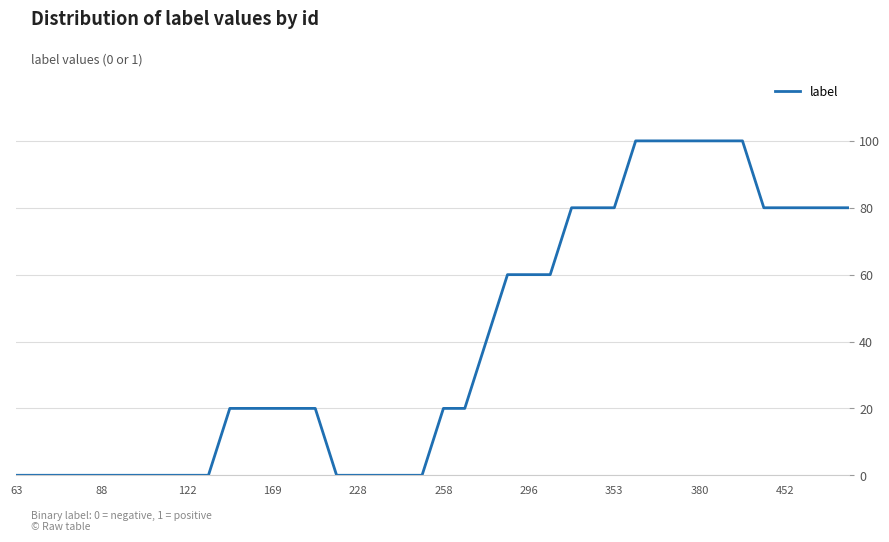

Reading left to right, extract all data points from this chart.

0	0	0	0	0	0	0	0	0	0	20	20	20	20	20	0	0	0	0	0	20	20	40	60	60	60	80	80	80	100	100	100	100	100	100	80	80	80	80	80